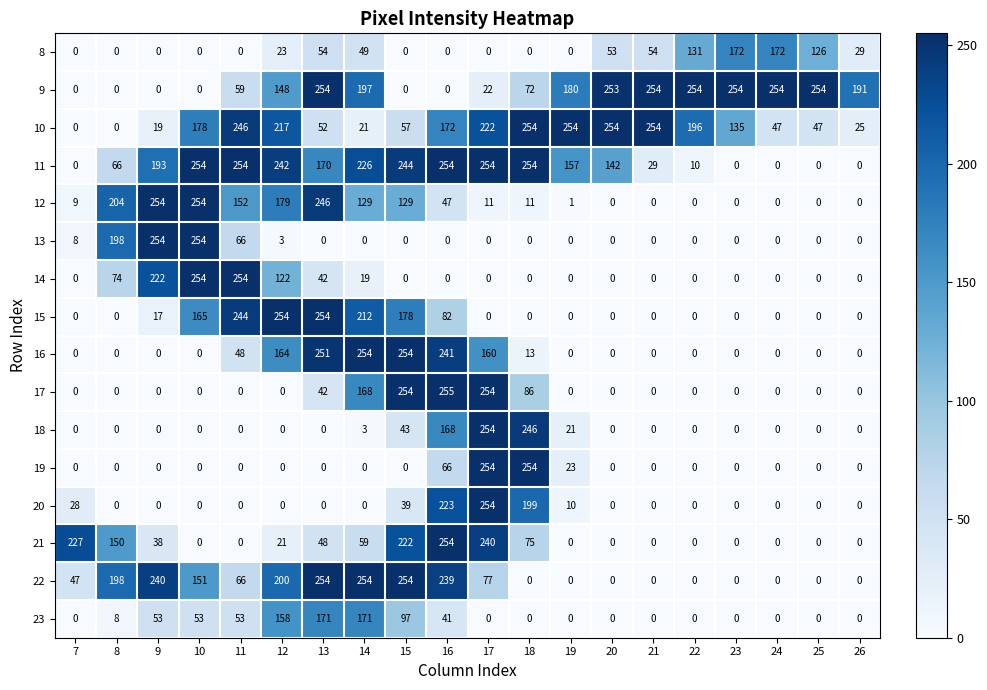

Which series has the largest range (max minus min)?

17